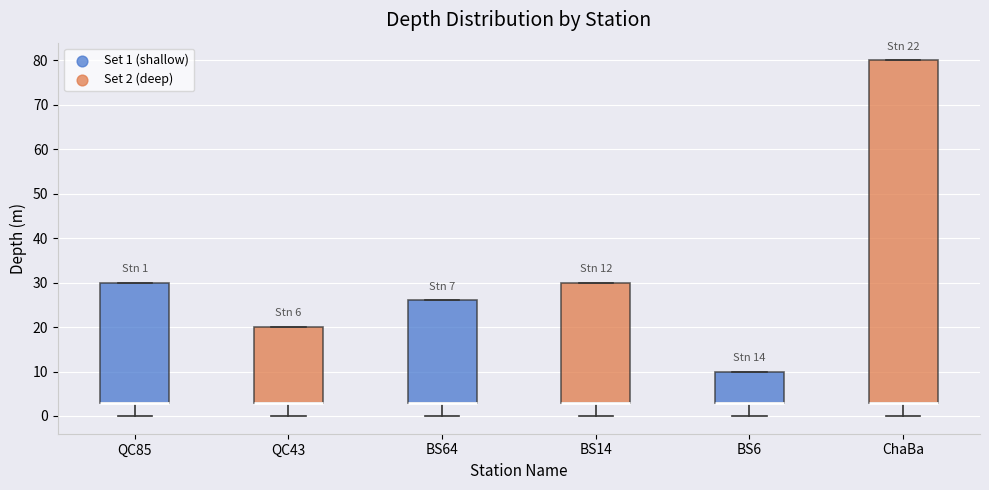

Which box is the tallest, from its lower edge to its upper edge?

ChaBa